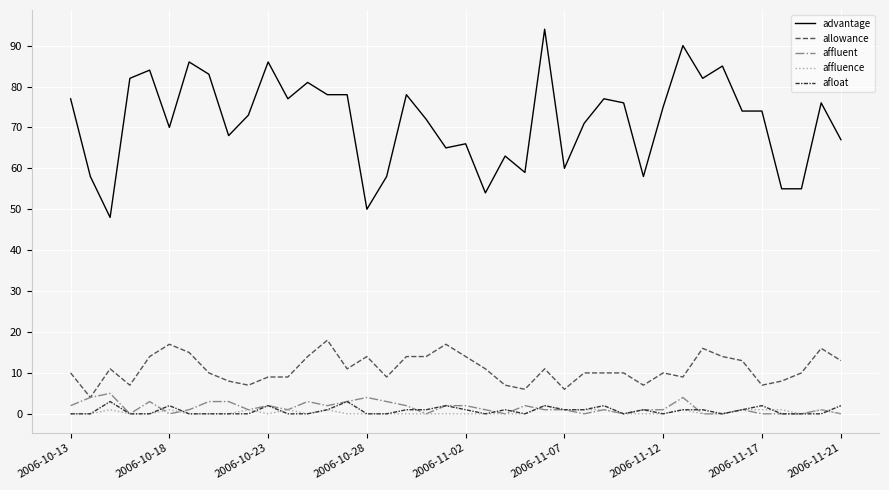

What is the difference between the maximum and second lowest values in the advantage series?

44